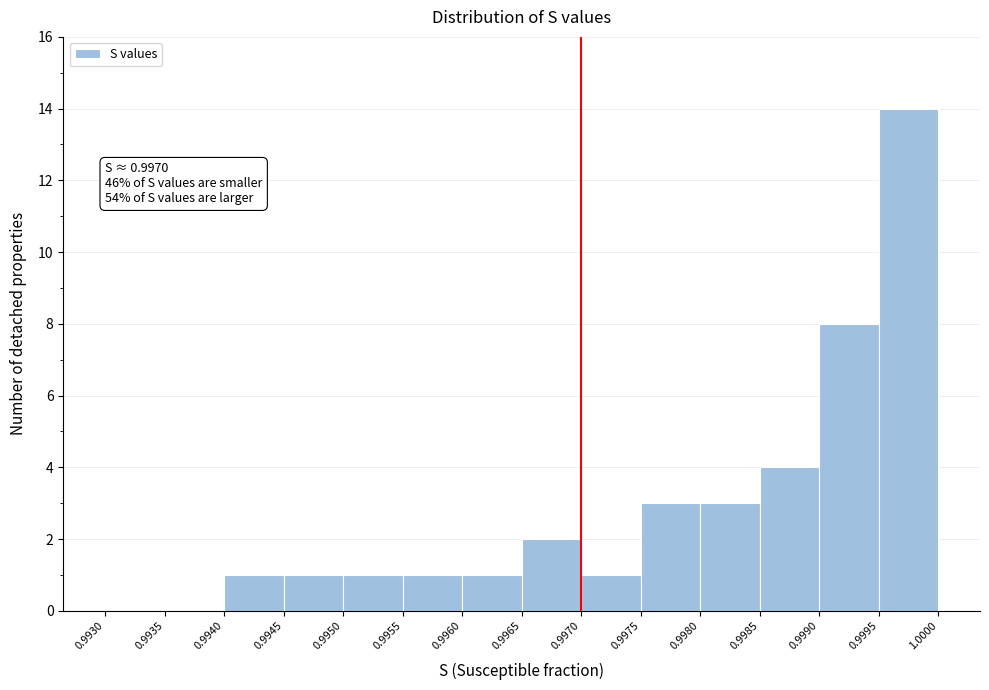

Over which range of the x-axis is the bar tallest?

0.9995 to 1.0000